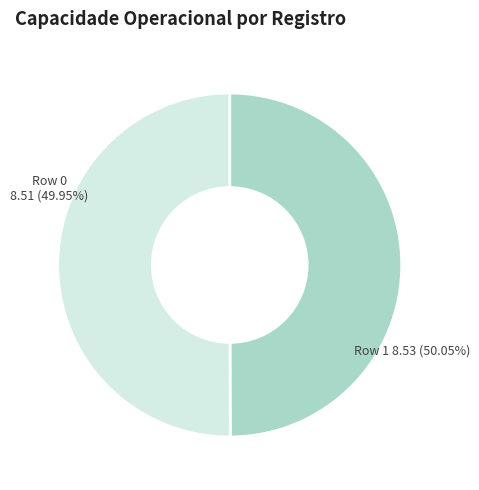

To the nearest percent, what portion does Row 1 represent?

50%